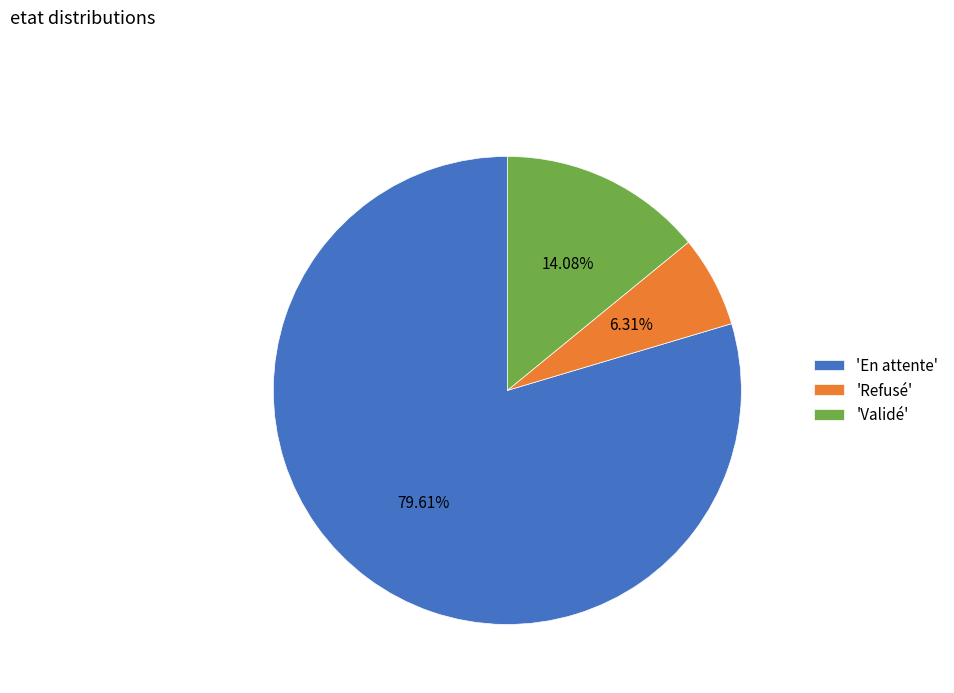

Which has a higher value, 'Refusé' or 'Validé'?

'Validé'